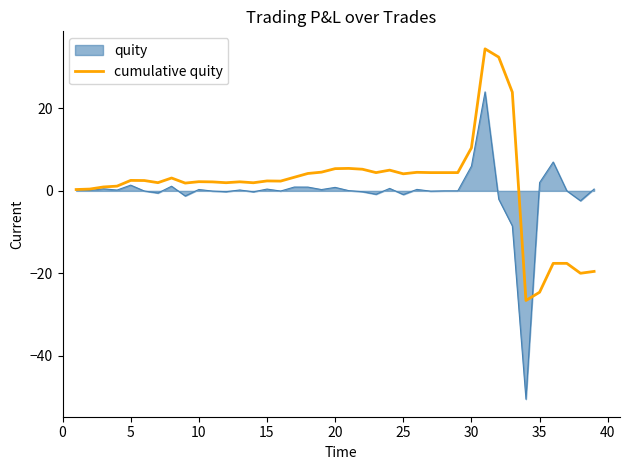

List the series in order of their peak value, lowest first.

quity, cumulative quity